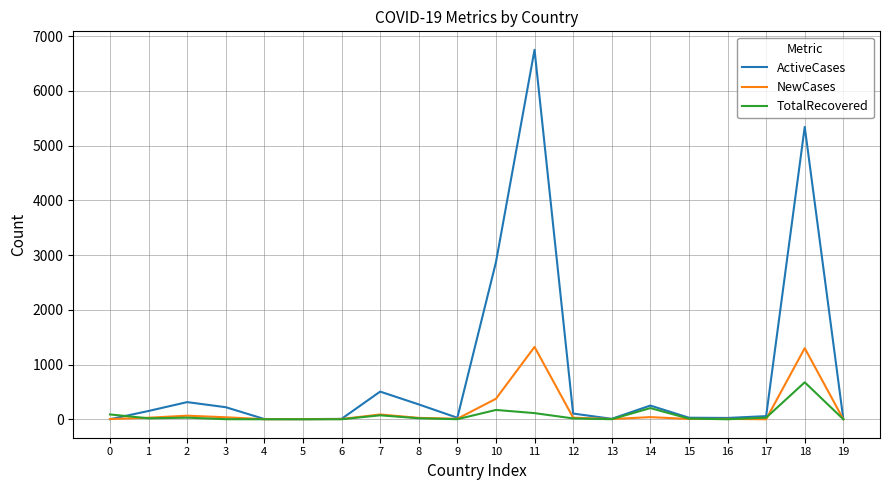

Does the chart display data point markers on the line(s)?

No